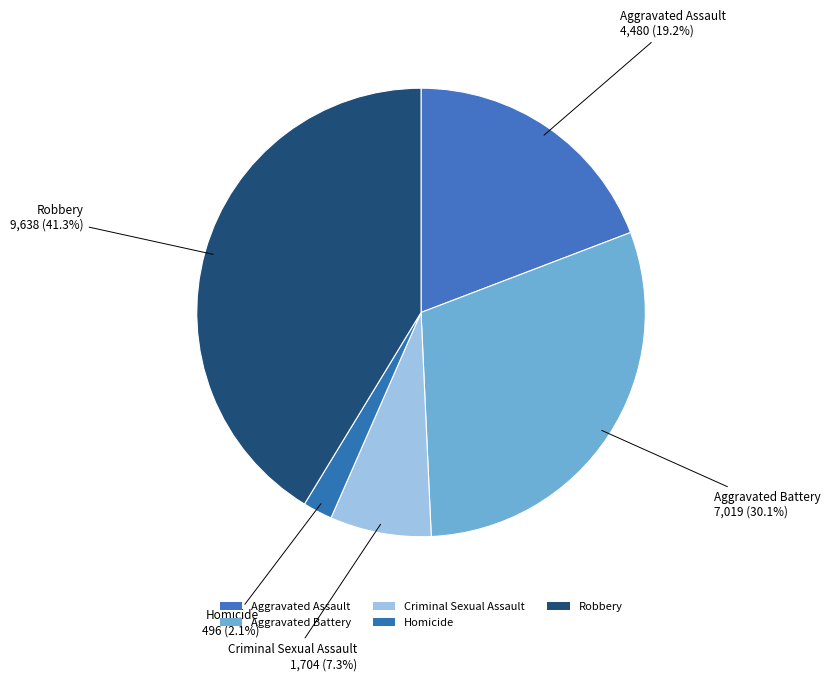

To the nearest percent, what is the combined percentage of Aggravated Battery and Aggravated Assault?

49%